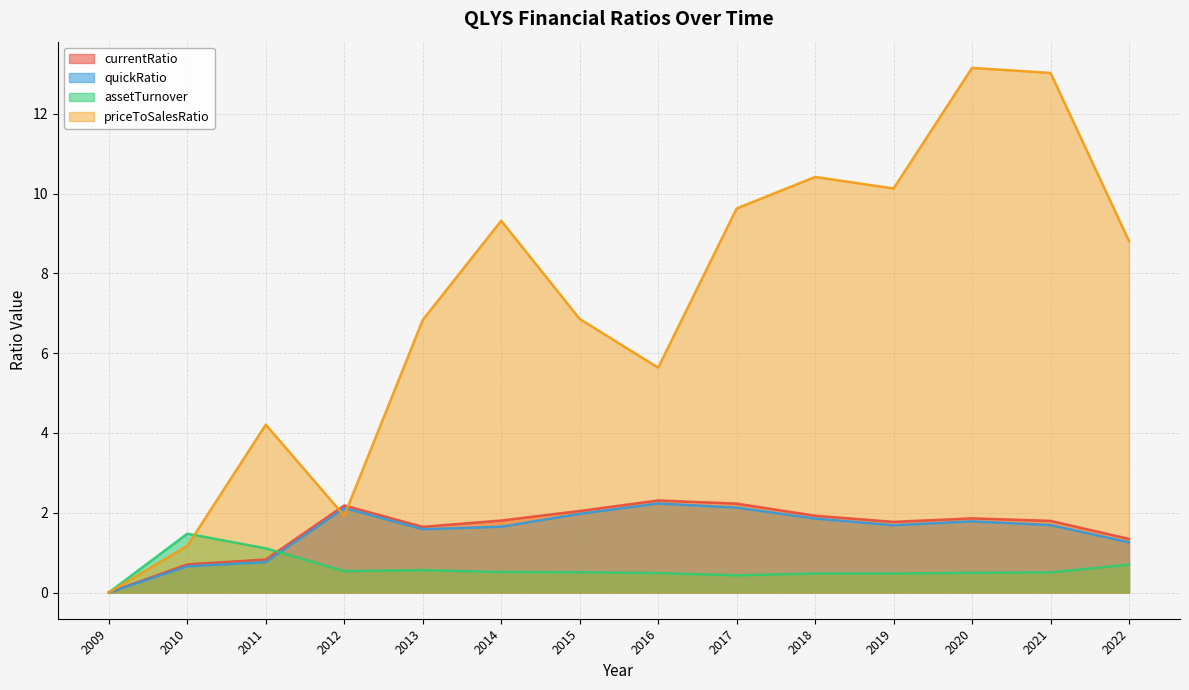

How many times do priceToSalesRatio and currentRatio cross each other?

2